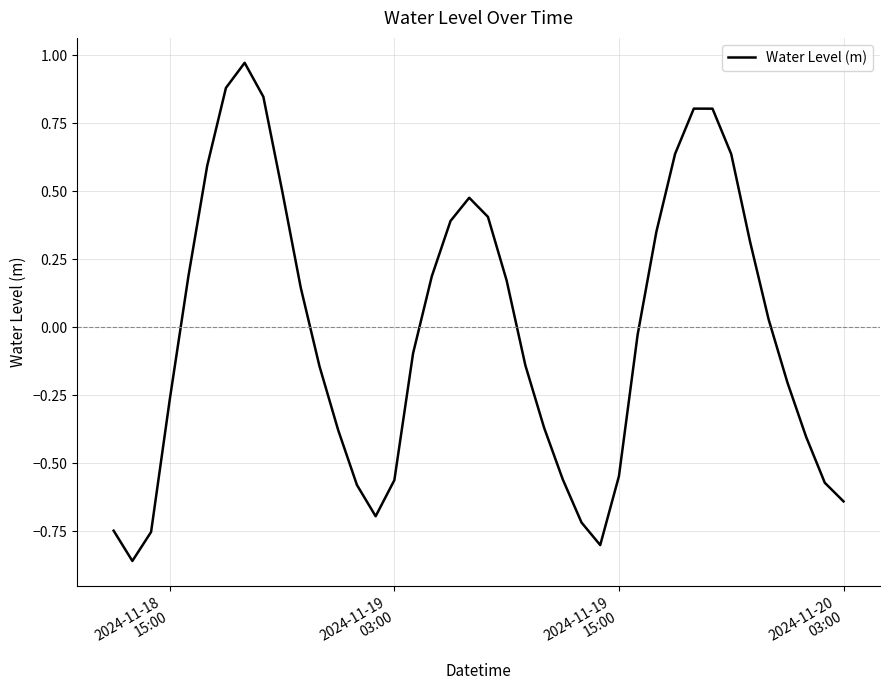

True or false: the data has more than 1 interior local peaks.

True